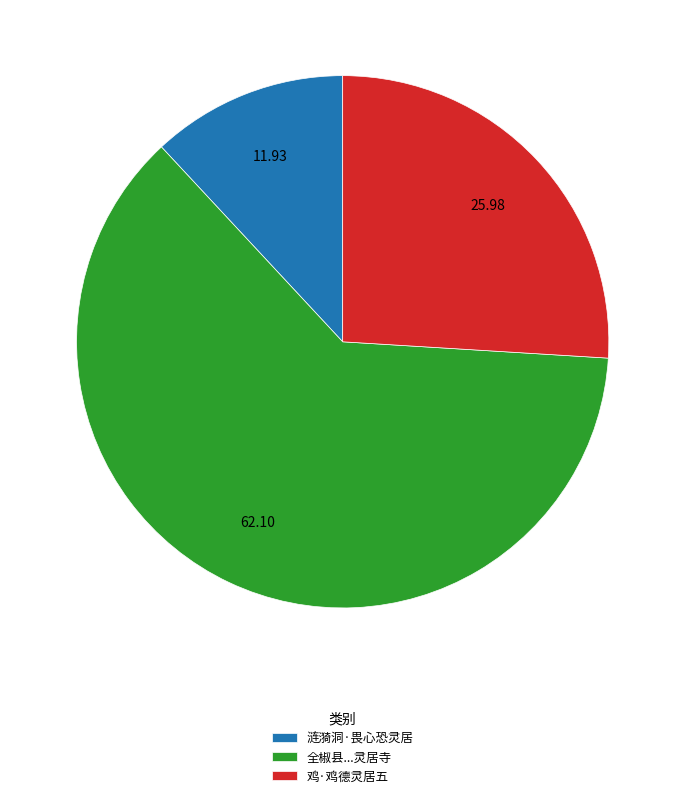

True or false: 涟漪洞·畏心恐灵居 accounts for 12% of the total.

True